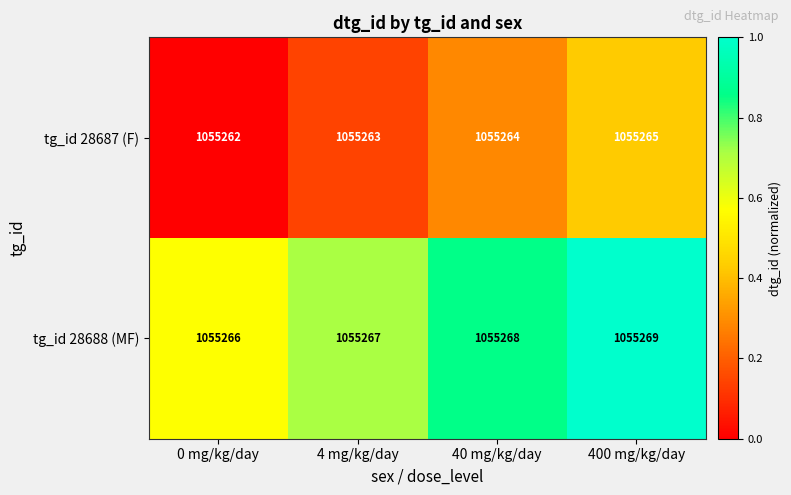

What is the maximum value shown in the chart?

1055269